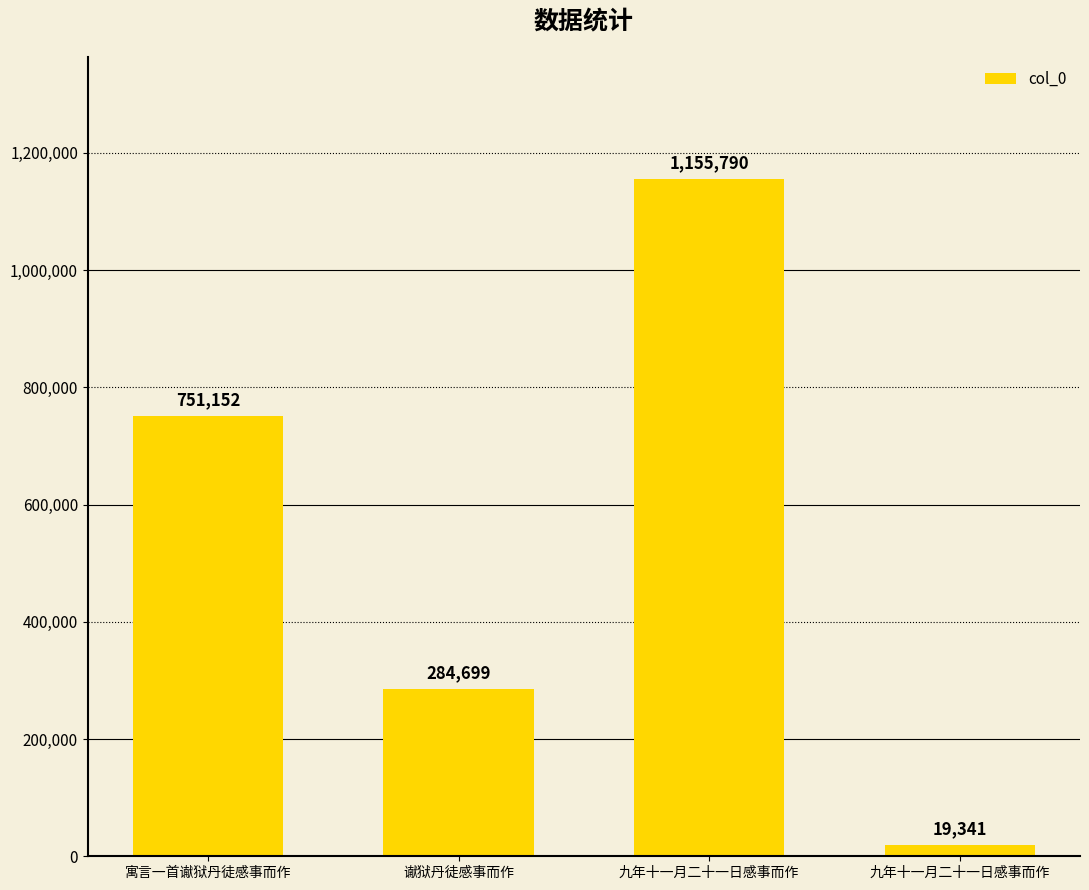

Are the bars grouped side by side (vs. stacked)?

No